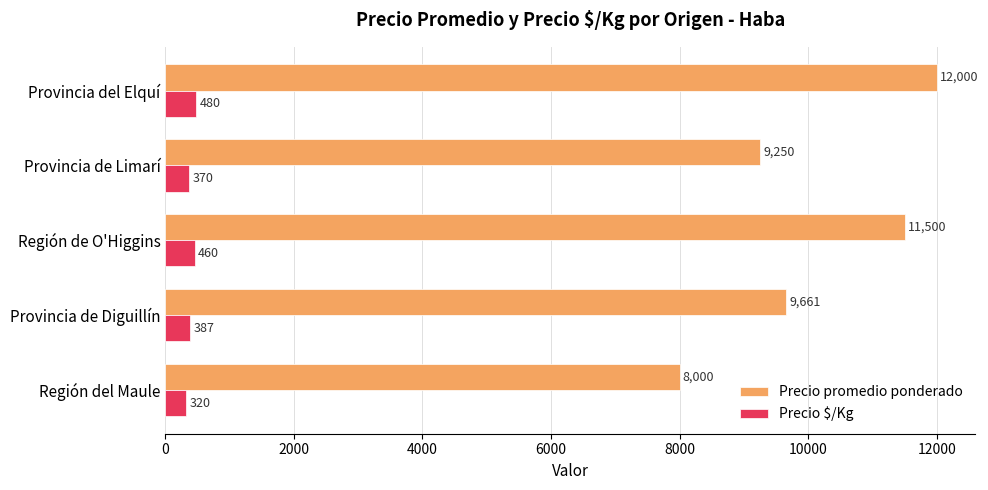

What is the difference between the maximum and second lowest values in the Precio promedio ponderado series?

2750